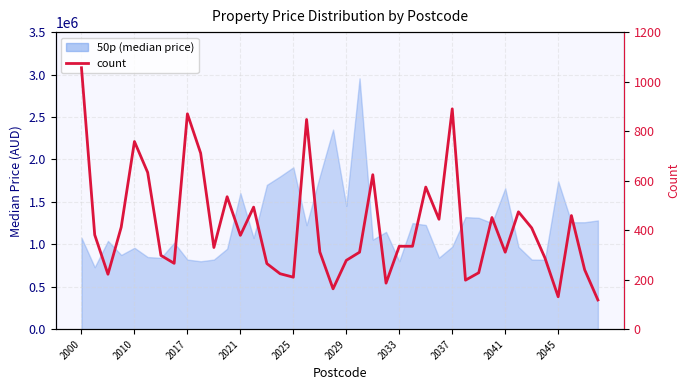

At which label does the data first exceed 335?

2000